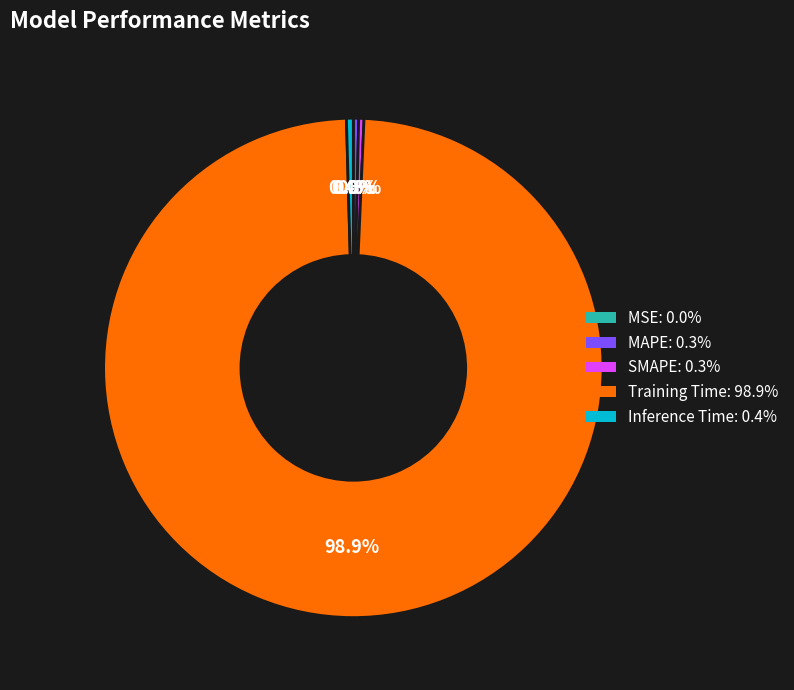

Does any single category account for the majority?

Yes